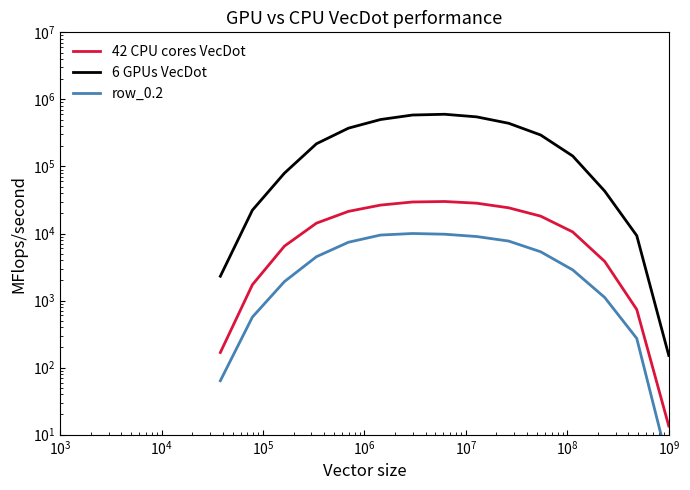

Reading left to right, list all the values displayed in this chart.

42 CPU cores VecDot: 168.1	1721.9	6481.9	14269.9	21386.9	26532.3	29522.3	30000.0	28328.1	24177.4	18156.2	10561.3	3831.3	736.0	13.5
6 GPUs VecDot: 2307.0	22280.3	79428.0	217956.5	372522.3	500902.2	584529.3	600000.0	548882.8	440526.8	294480.5	143233.4	42850.6	9298.6	151.8
row_0.2: 63.8	567.2	1918.5	4510.2	7411.7	9484.4	10000.0	9762.2	9017.0	7715.6	5341.9	2868.4	1111.8	272.6	3.5